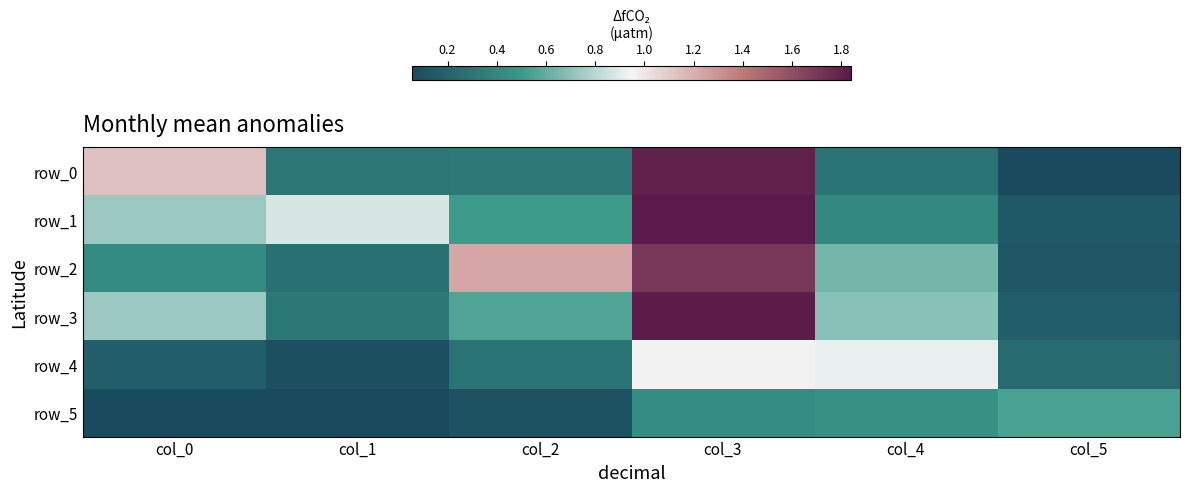

The row_4 series shows 1.0 at col_3. True or false?

True